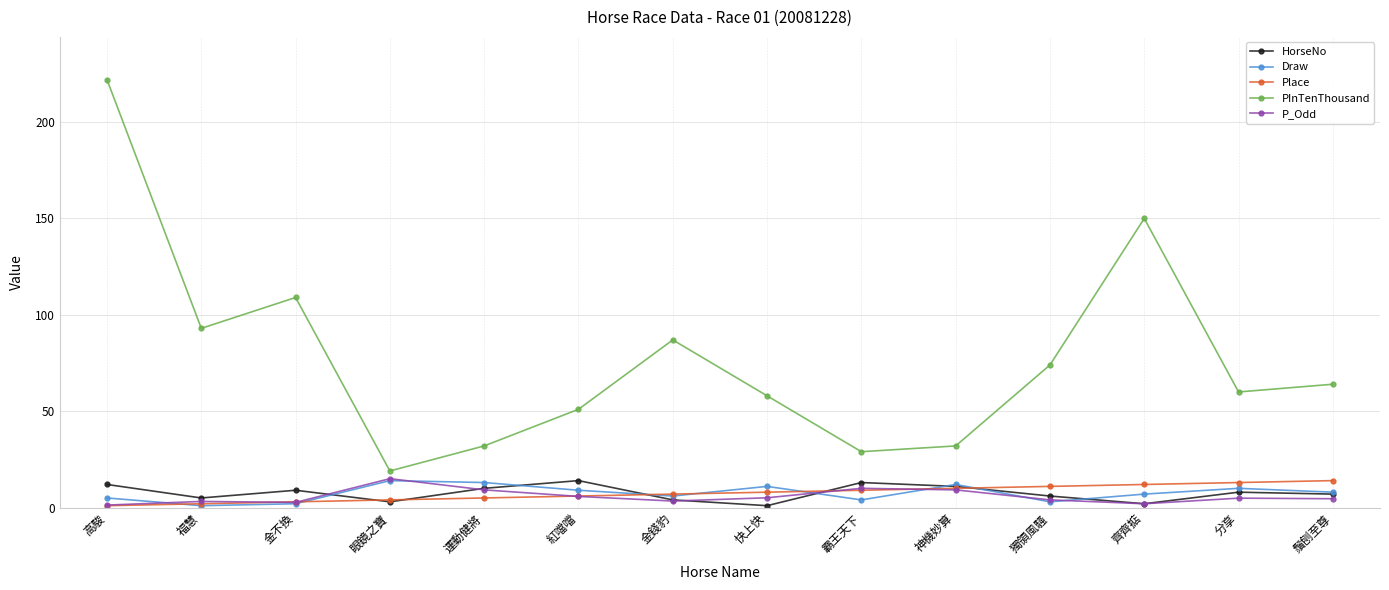

How many lines are shown in the chart?

5